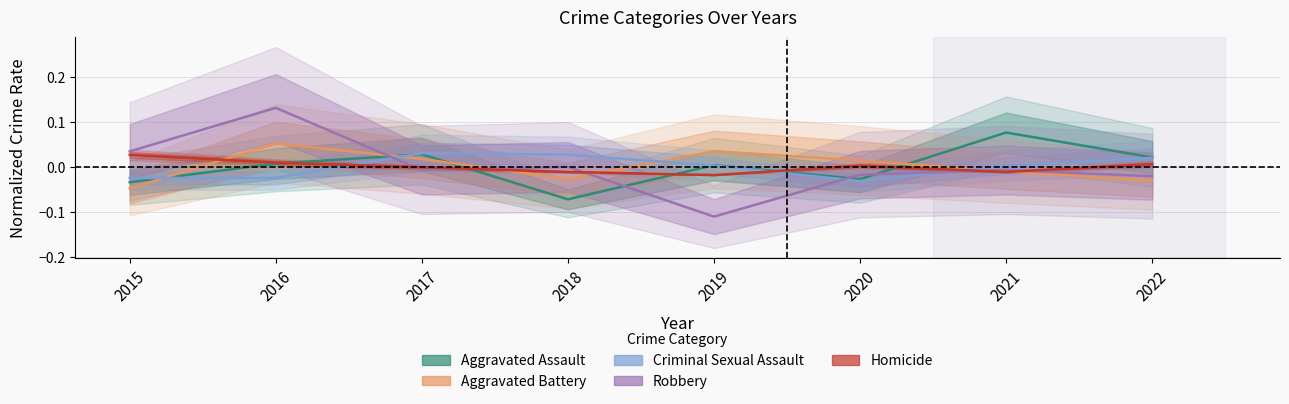

Where is the first local maximum for Robbery?

2016